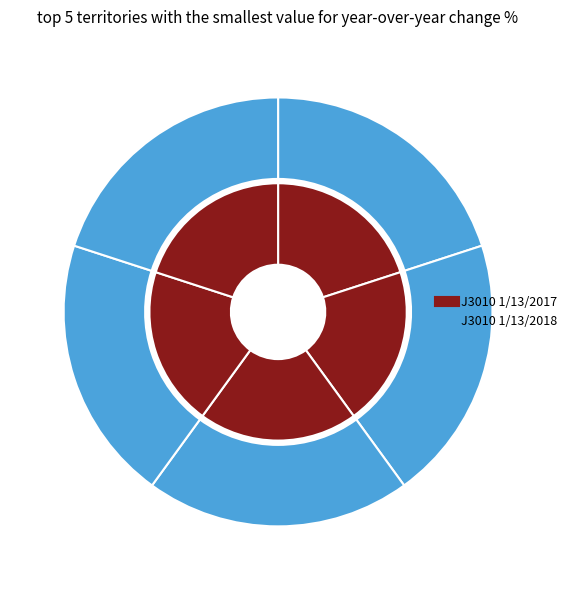

True or false: 5 accounts for 20% of the total.

True